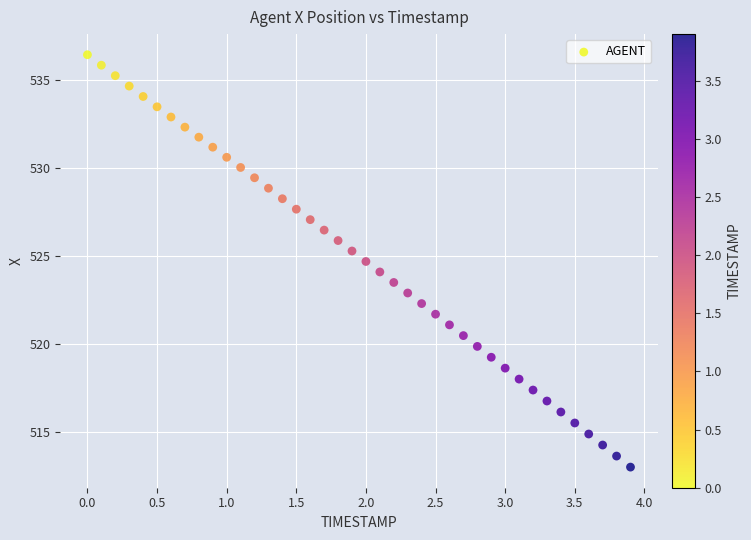

What is the range of X values (max minus min)?

3.9